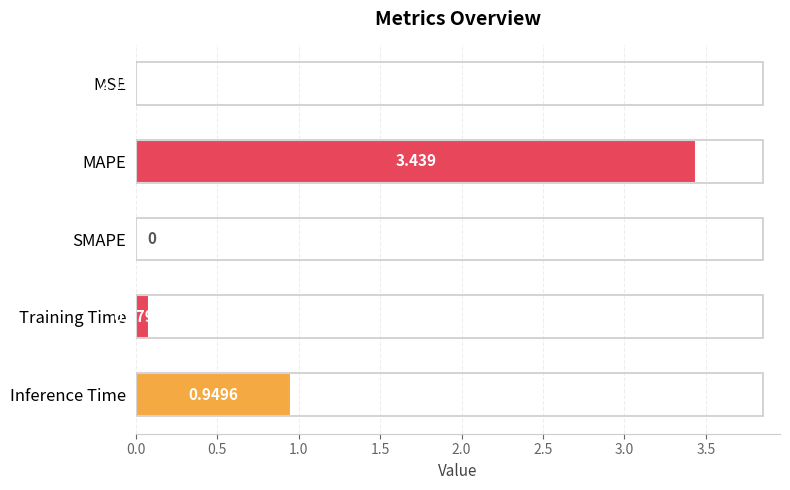

Which has a higher value, Inference Time or MSE?

Inference Time